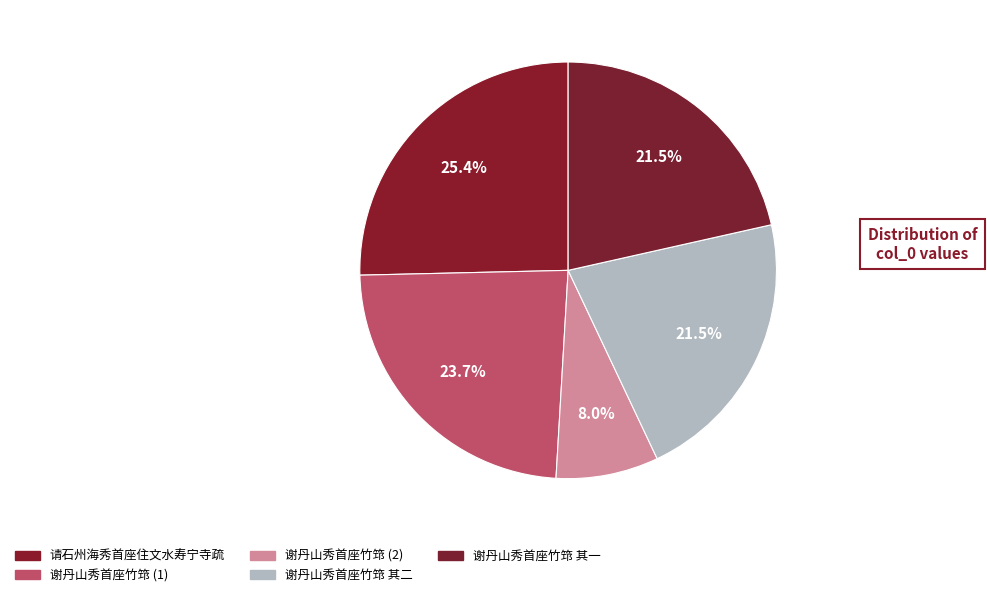

Rank the categories by value from lowest to highest.

谢丹山秀首座竹筇, 谢丹山秀首座竹筇 其一, 谢丹山秀首座竹筇 其二, 谢丹山秀首座竹筇, 请石州海秀首座住文水寿宁寺疏